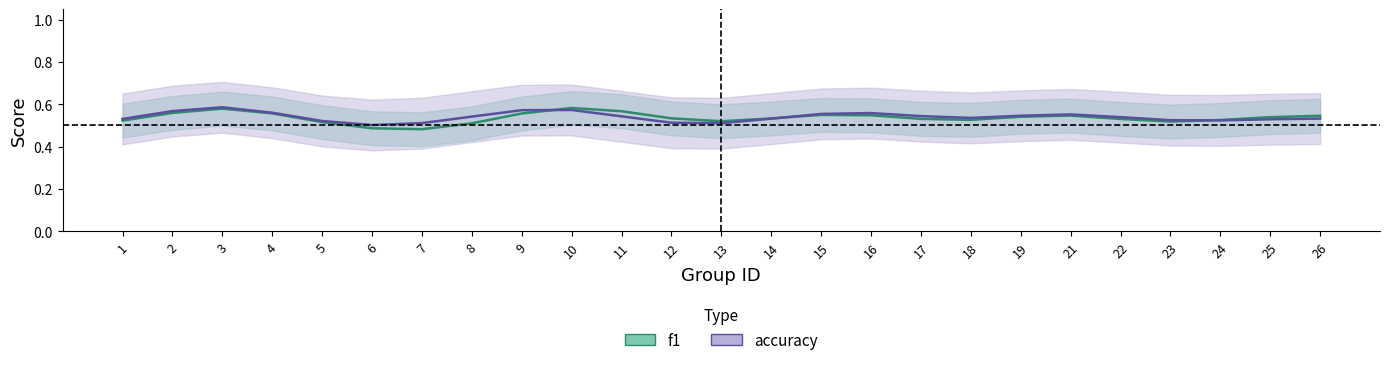

Which label corresponds to the largest value in the chart?

3